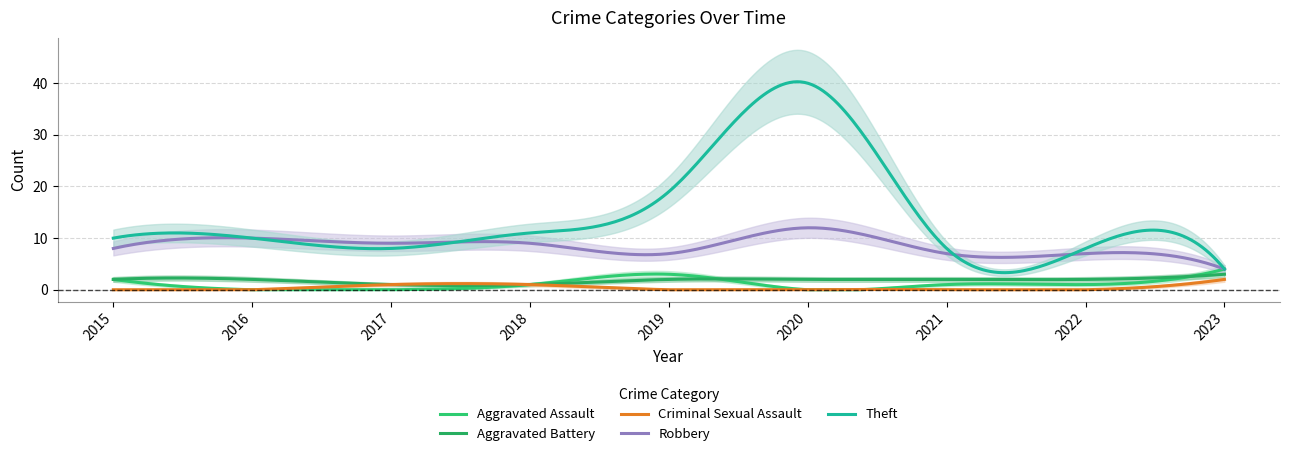

How many values in the Aggravated Assault series exceed 1?

3